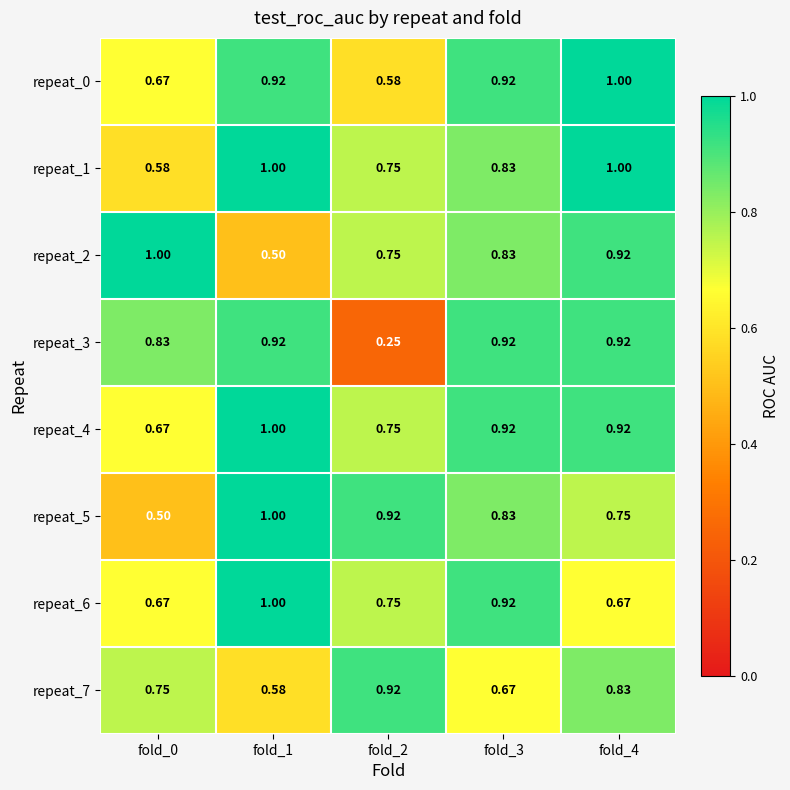

Is the value of repeat_1 at fold_0 greater than the value of repeat_4 at fold_3?

No